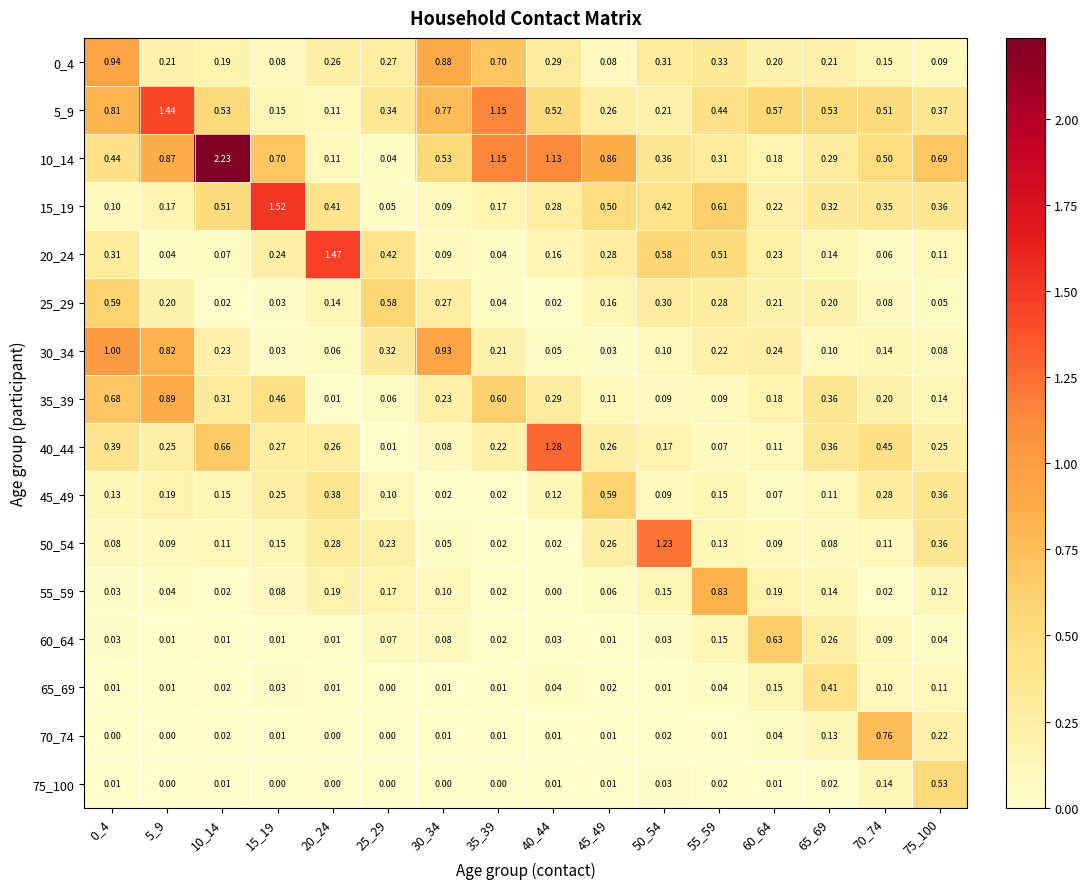

Is the value of 70_74 at 40_44 greater than the value of 35_39 at 60_64?

No